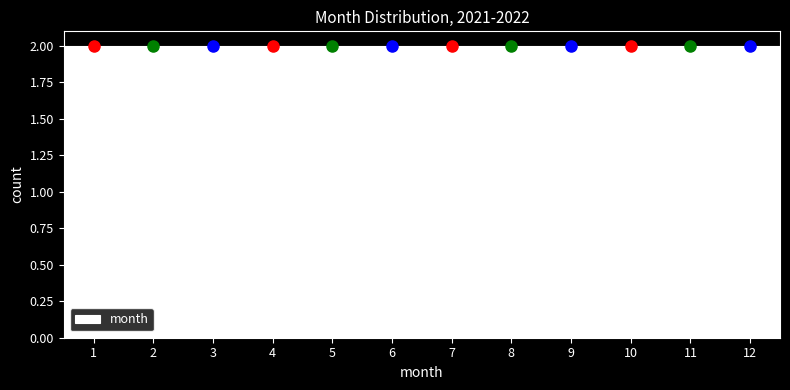

What is the height of the bar covering 7.5 to 8.5 on the x-axis? The values are not printed on the chart, so give them approximately, as read against the axis.

2